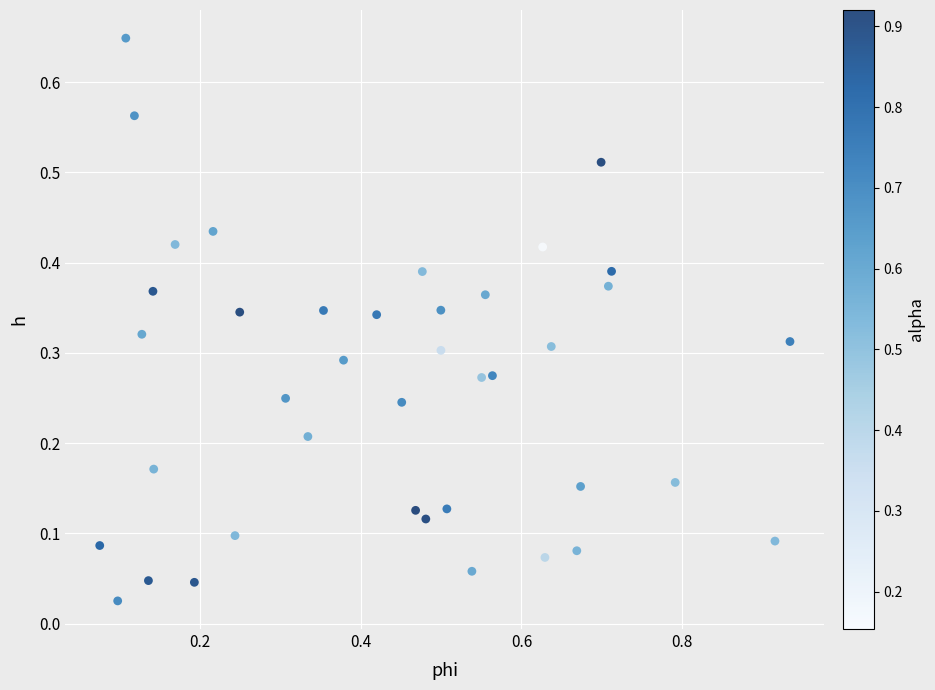

What is the range of X values (max minus min)?

0.9